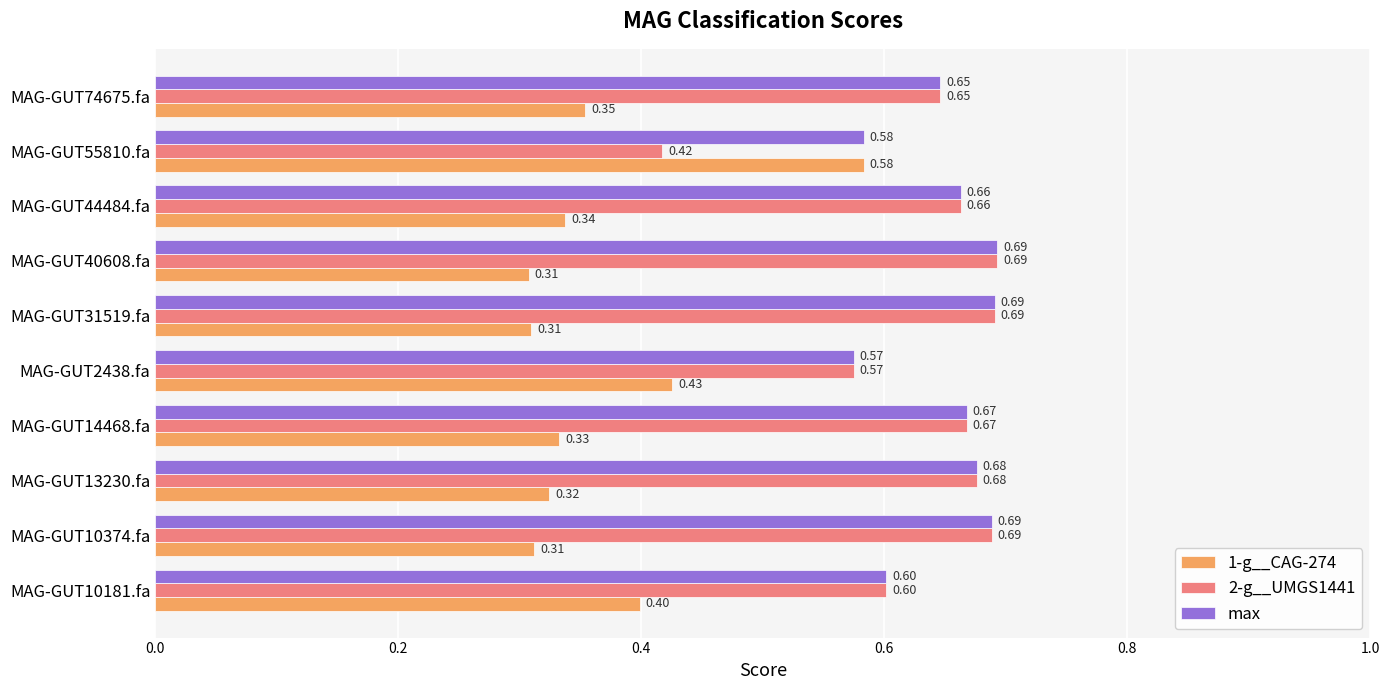

Which series has the largest total across all categories?

max